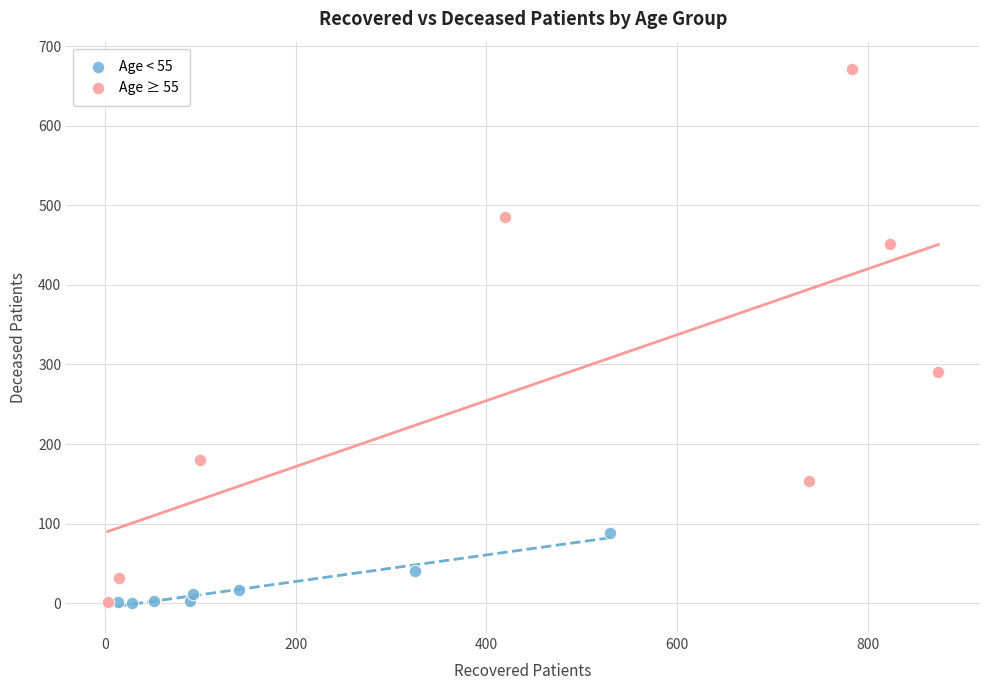

Which series contains the highest Y value?

Age ≥ 55